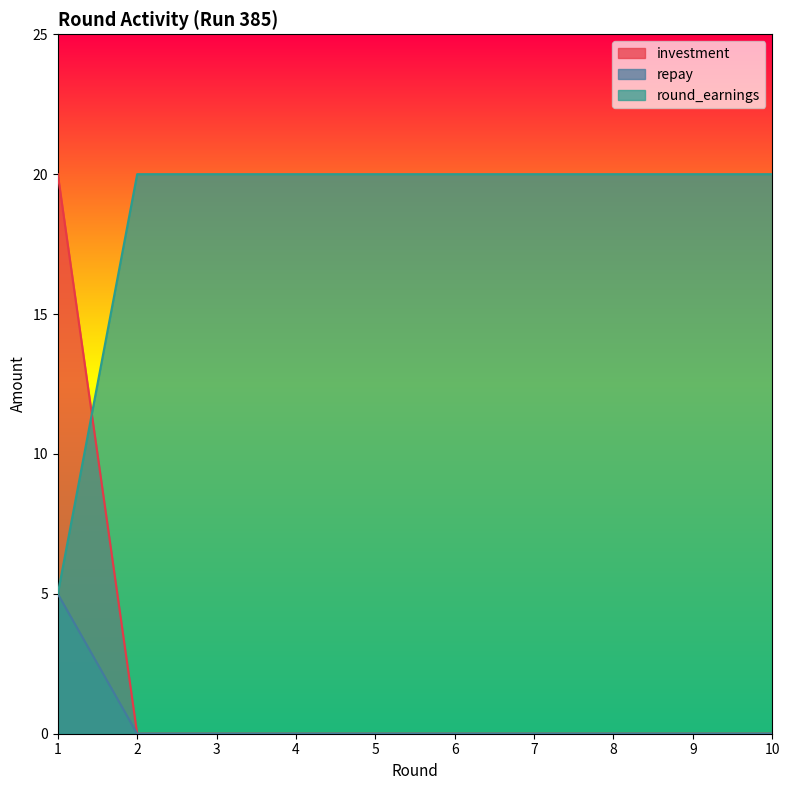

The value of repay at 5 is 0. True or false?

True